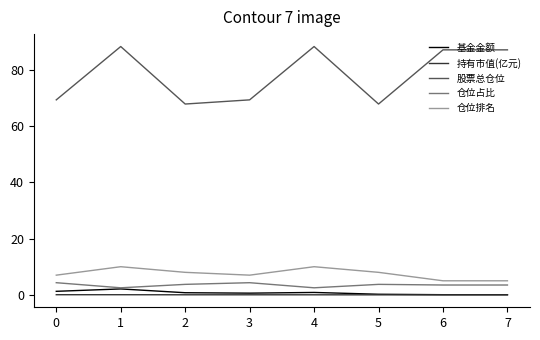

Does the chart have visible grid lines?

No